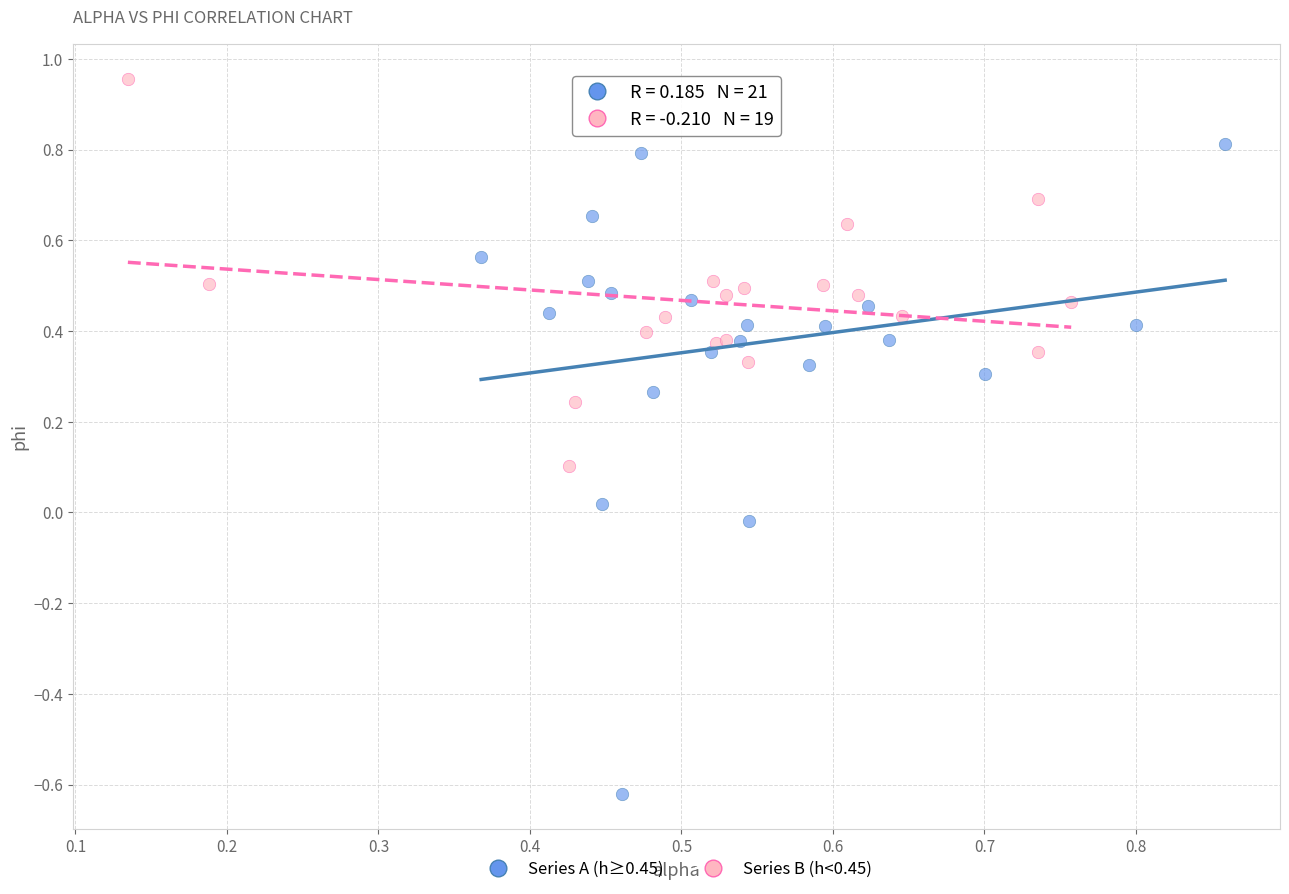

Which series has the widest spread of Y values?

Series A (h≥0.45)